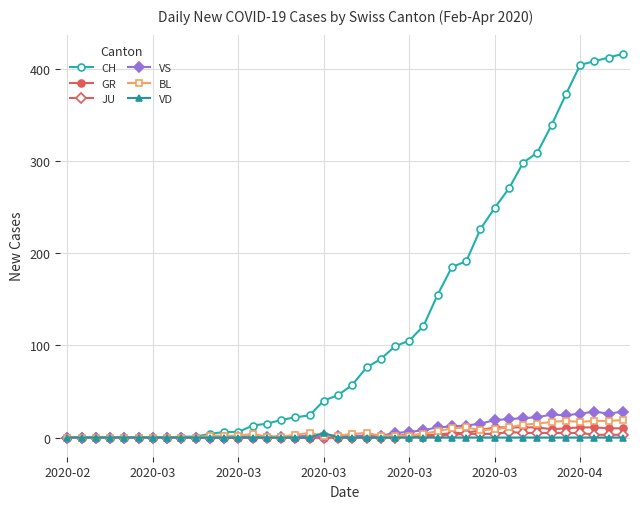

Which series has the largest range (max minus min)?

CH